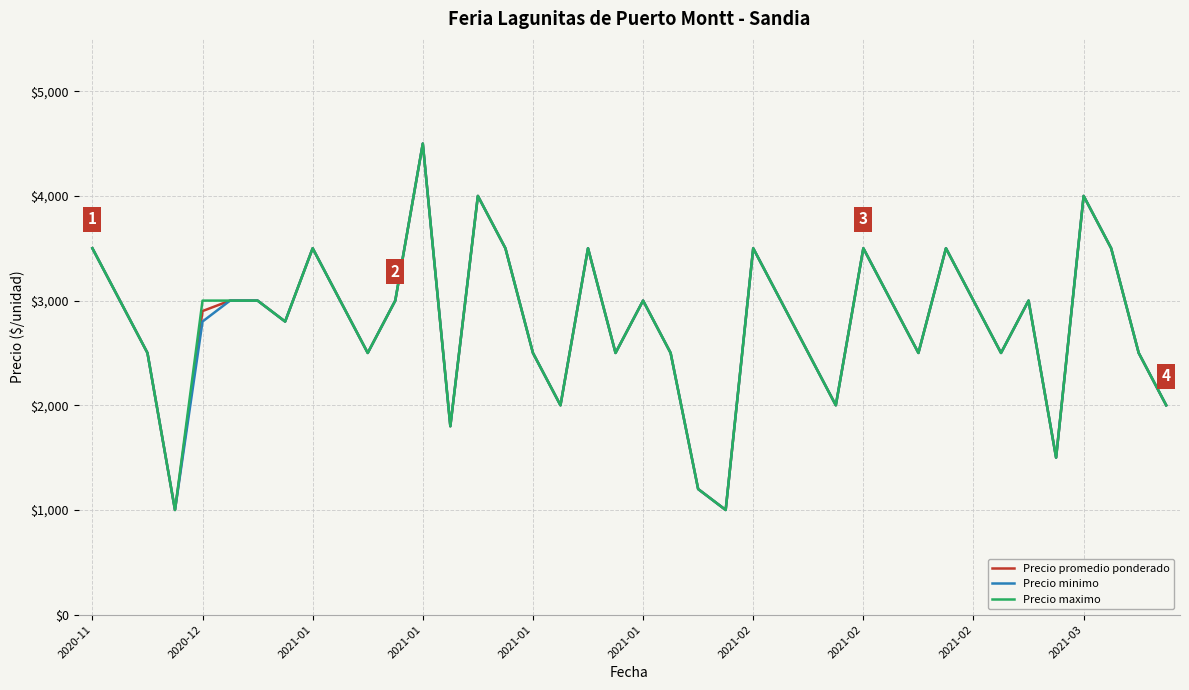

List the series in order of their overall mean, lowest first.

Precio minimo, Precio promedio ponderado, Precio maximo